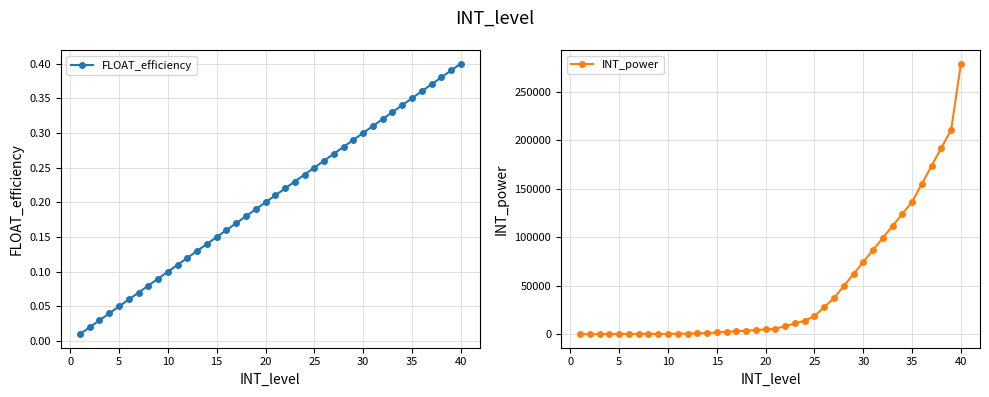

True or false: FLOAT_efficiency has more than 0 points higher than both neighbors.

False